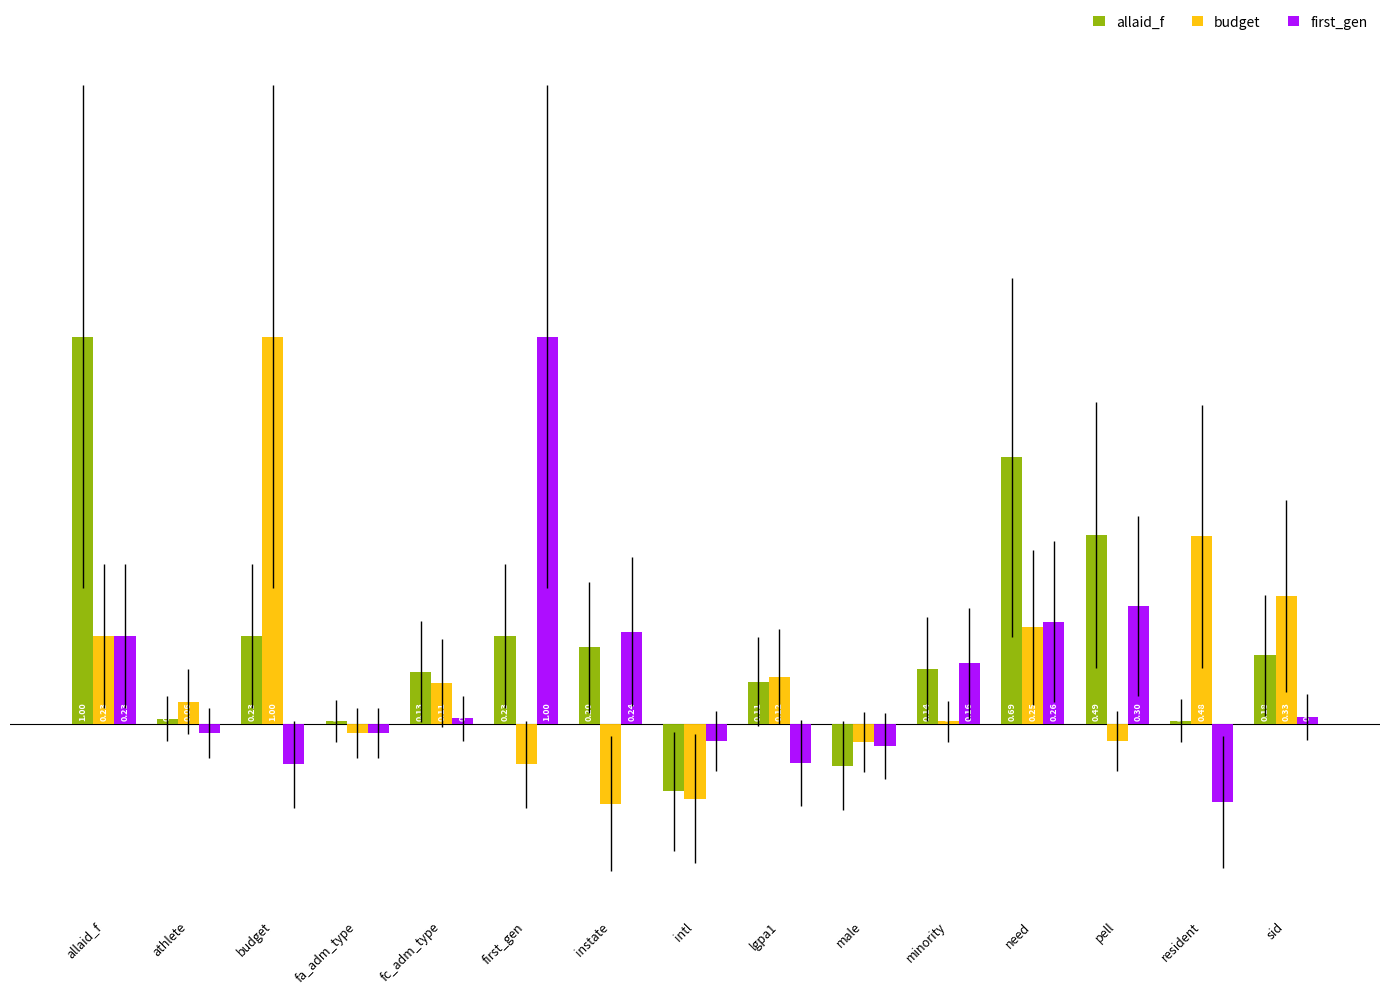

How many series are shown in this chart?

3